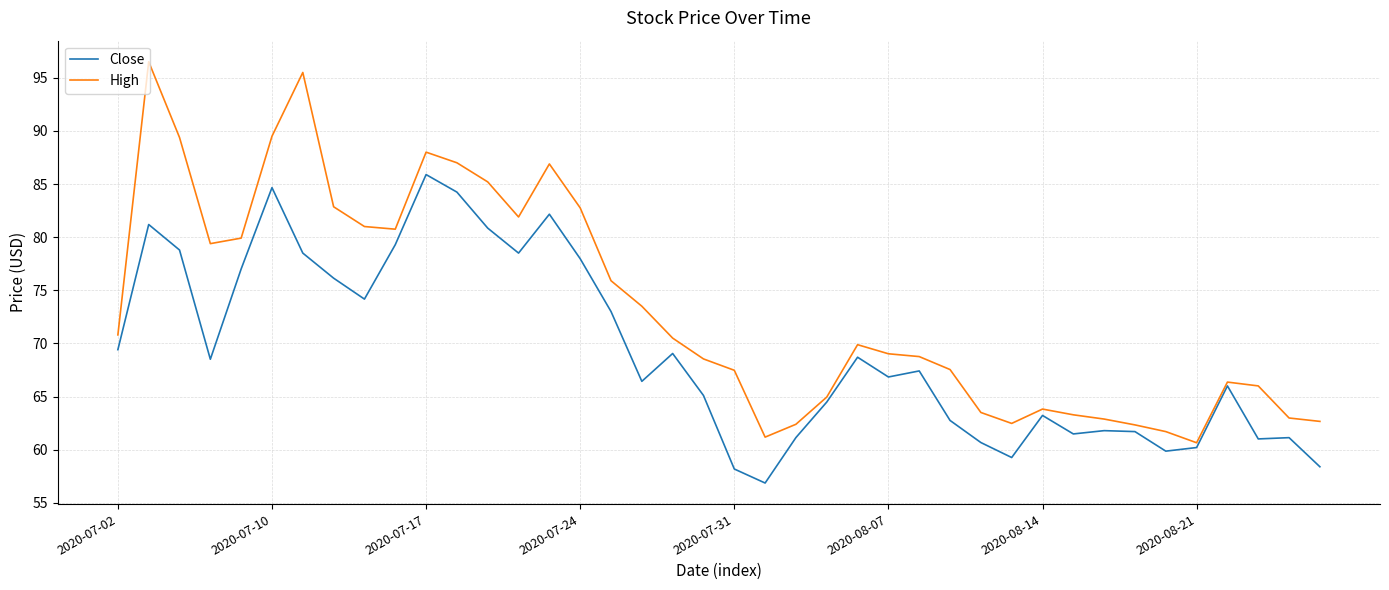

What is the smallest value displayed?

56.9